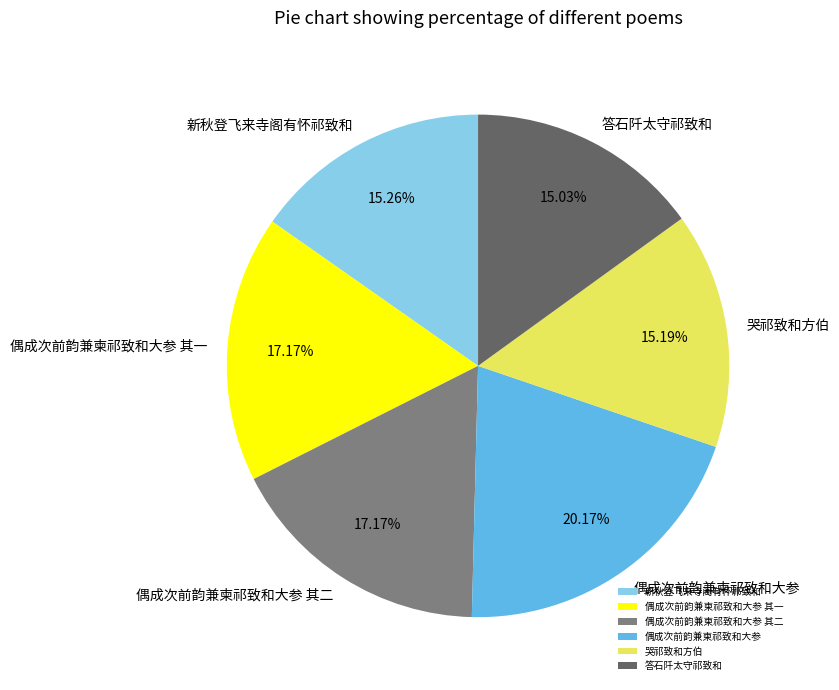

Is 偶成次前韵兼柬祁致和大参 其二 the majority of the pie?

No